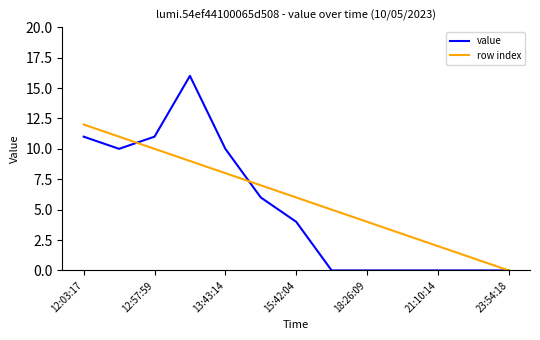

List the series in order of their peak value, lowest first.

row index, value